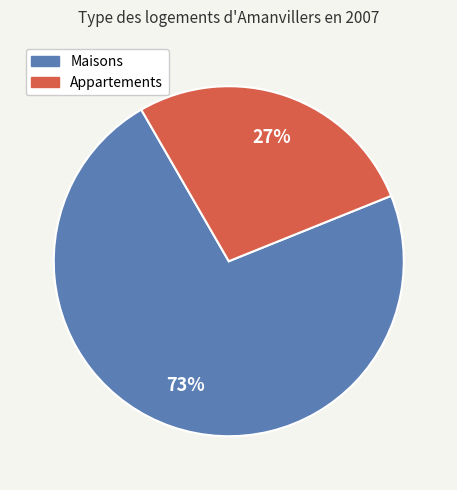

To the nearest percent, what is the average slice percentage?

50%